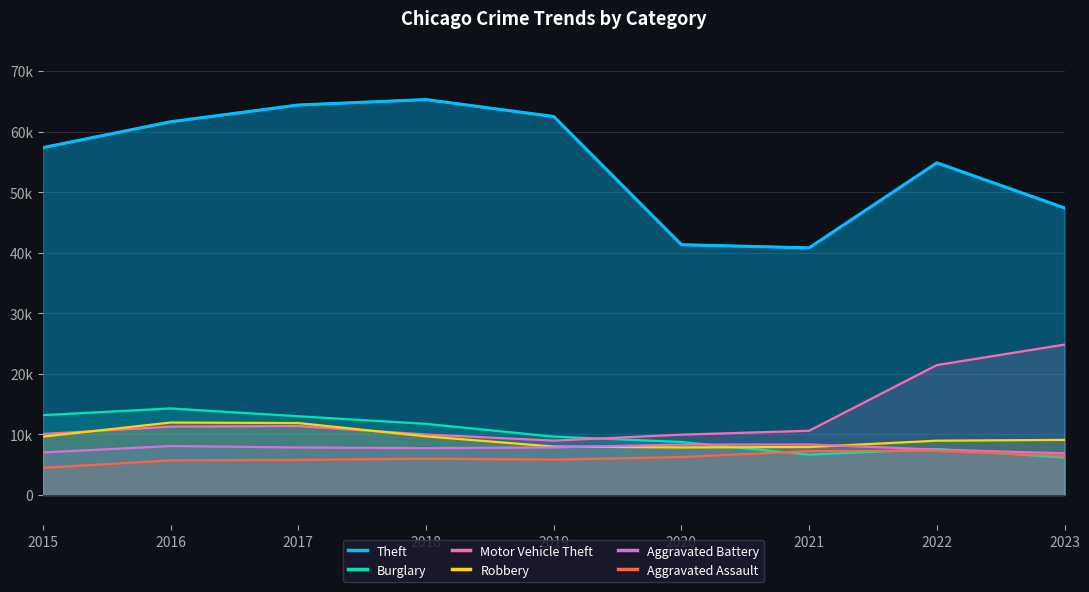

Reading left to right, what are all the values shown in this chart?

Theft: 2015=57350	2016=61621	2017=64386	2018=65287	2019=62492	2020=41324	2021=40804	2022=54844	2023=47395
Burglary: 2015=13184	2016=14289	2017=13001	2018=11747	2019=9638	2020=8758	2021=6659	2022=7594	2023=6178
Motor Vehicle Theft: 2015=10068	2016=11286	2017=11380	2018=9985	2019=8977	2020=9959	2021=10603	2022=21448	2023=24833
Robbery: 2015=9638	2016=11960	2017=11880	2018=9681	2019=7995	2020=7855	2021=7918	2022=8964	2023=9098
Aggravated Battery: 2015=7019	2016=8086	2017=7845	2018=7735	2019=7857	2020=8320	2021=8347	2022=7493	2023=6875
Aggravated Assault: 2015=4480	2016=5712	2017=5793	2018=6001	2019=5841	2020=6263	2021=7242	2022=7281	2023=6473